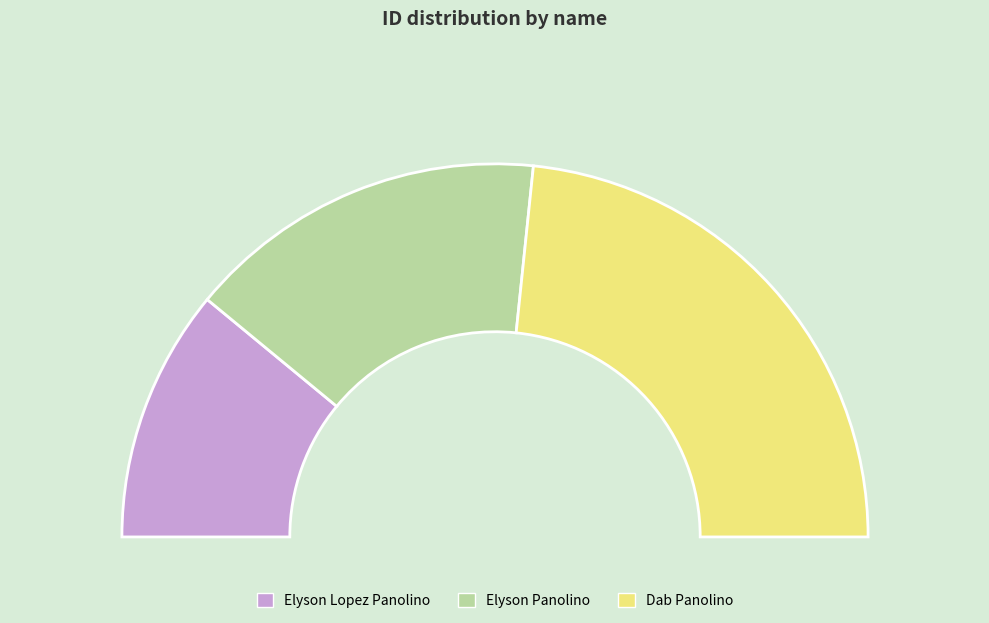

How many segments does this pie chart have?

3